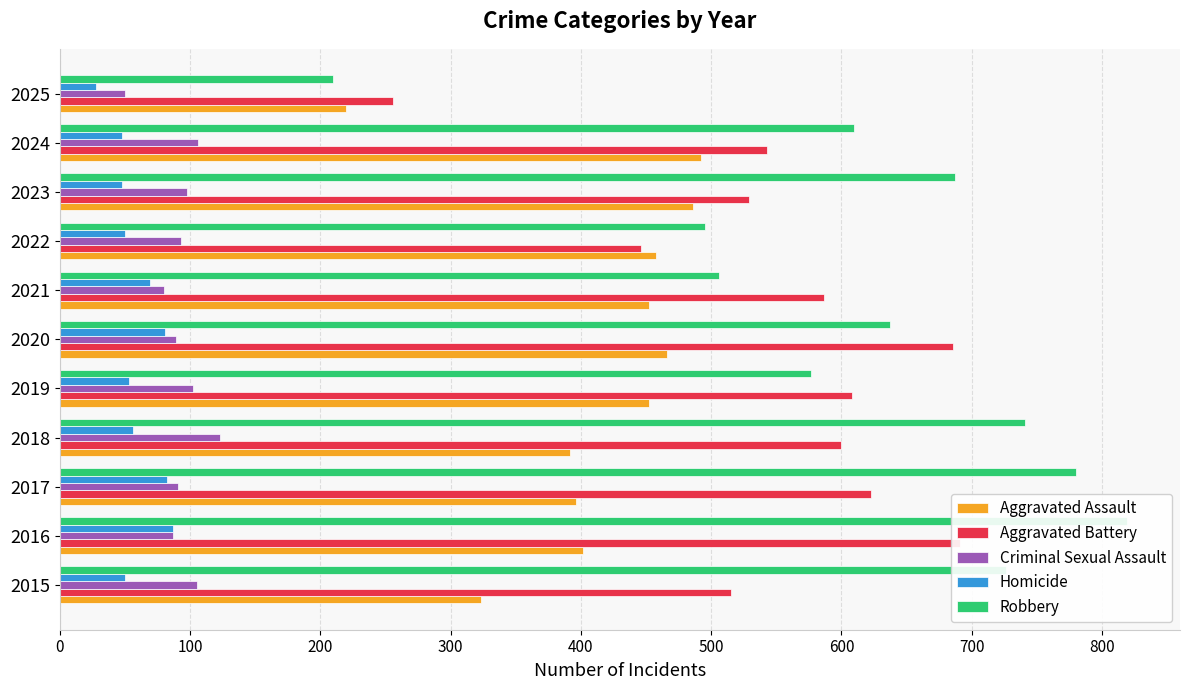

List the series in order of their peak value, lowest first.

Homicide, Criminal Sexual Assault, Aggravated Assault, Aggravated Battery, Robbery